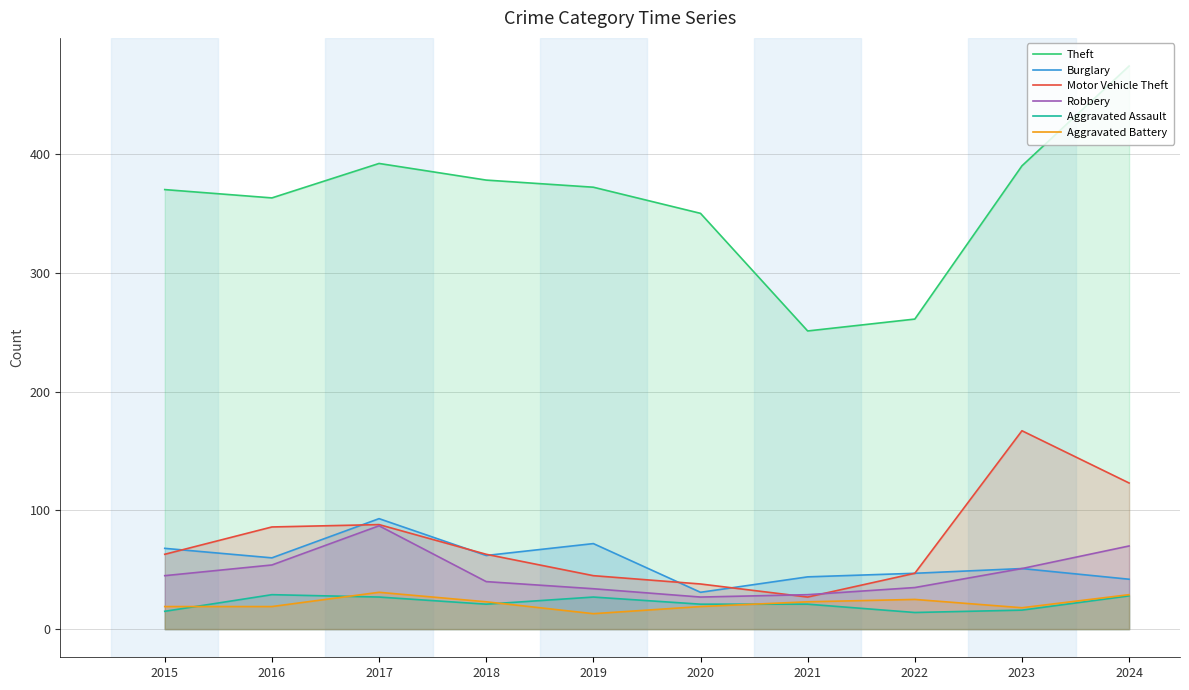

At which category does Burglary reach its first local peak?

2017